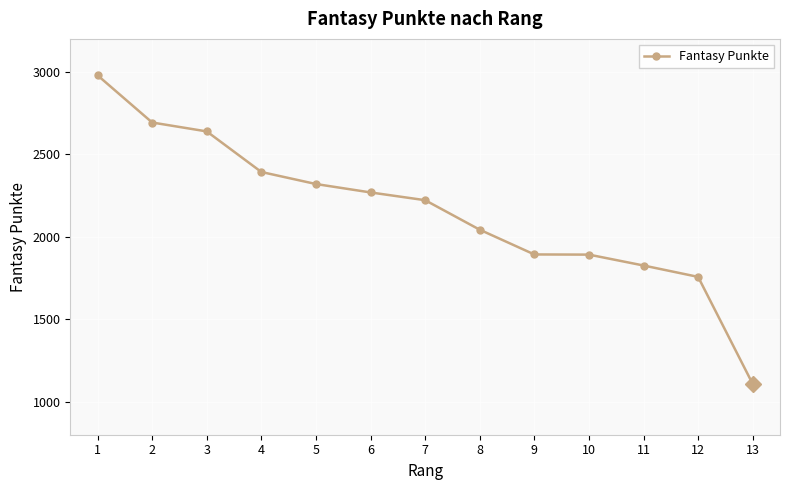

What is the greatest value displayed?

2979